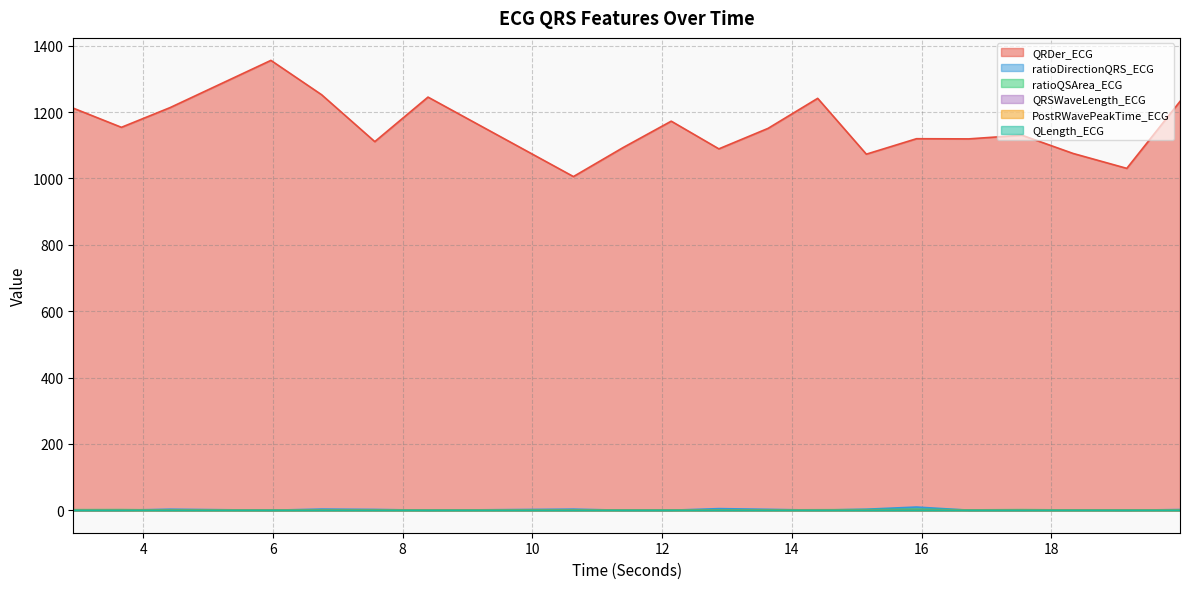

At 18.3359375, list the series in order from smallest to largest.

QLength_ECG, PostRWavePeakTime_ECG, QRSWaveLength_ECG, ratioDirectionQRS_ECG, ratioQSArea_ECG, QRDer_ECG